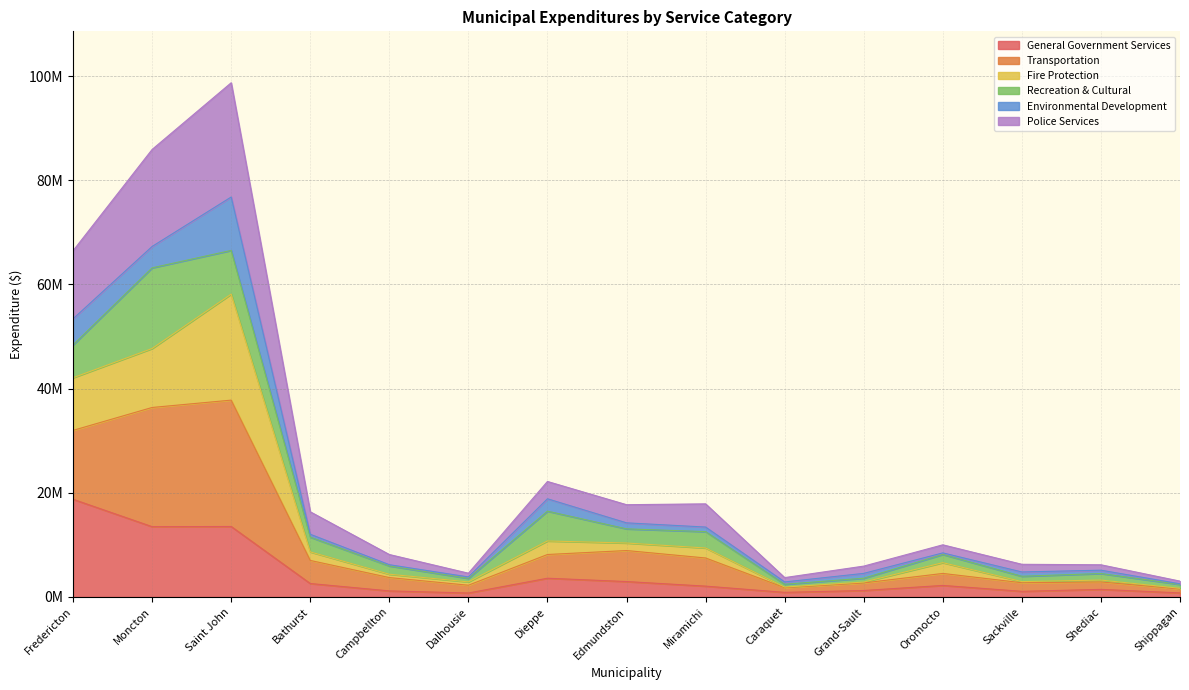

What is the minimum value for General Government Services?

0.8